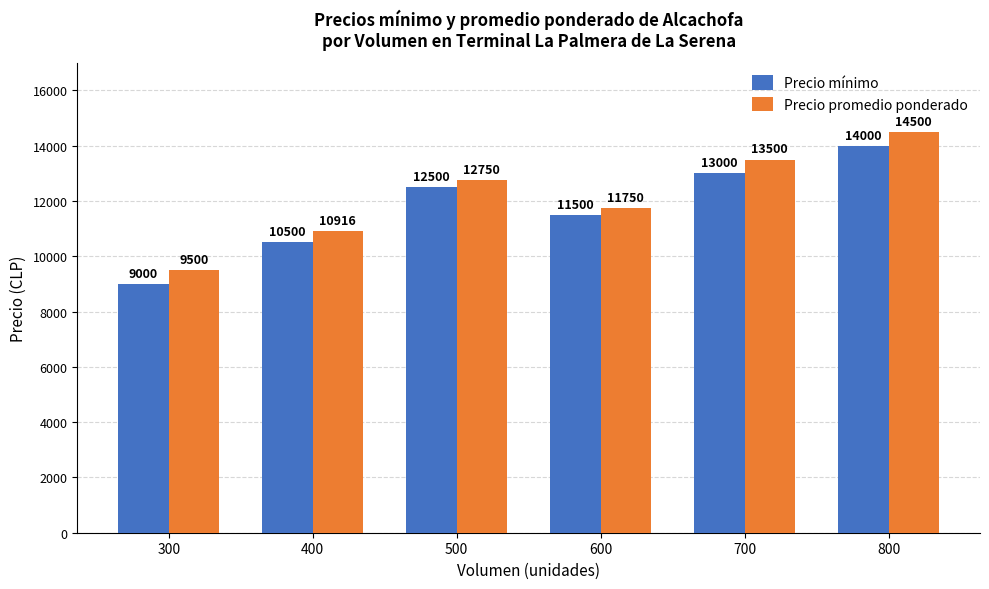

What is the approximate value of Precio mínimo at 600, to the nearest 10?

11500